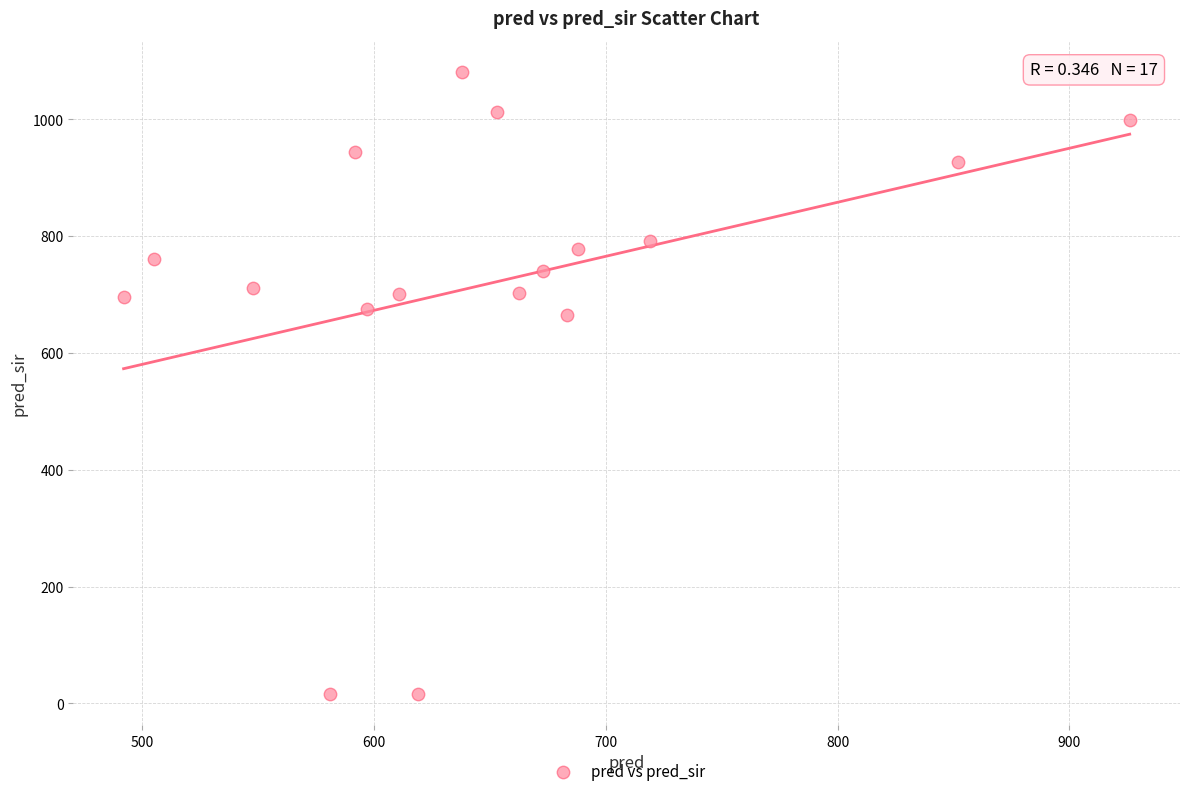

What is the range of Y values (max minus min)?

1065.0